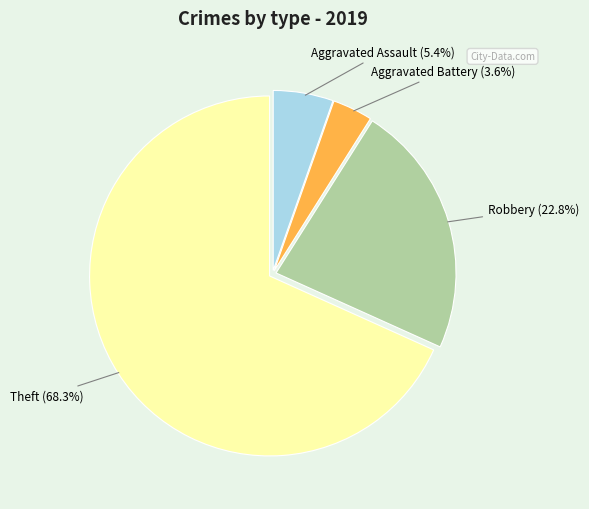

Is there any slice that represents more than half of the pie?

Yes